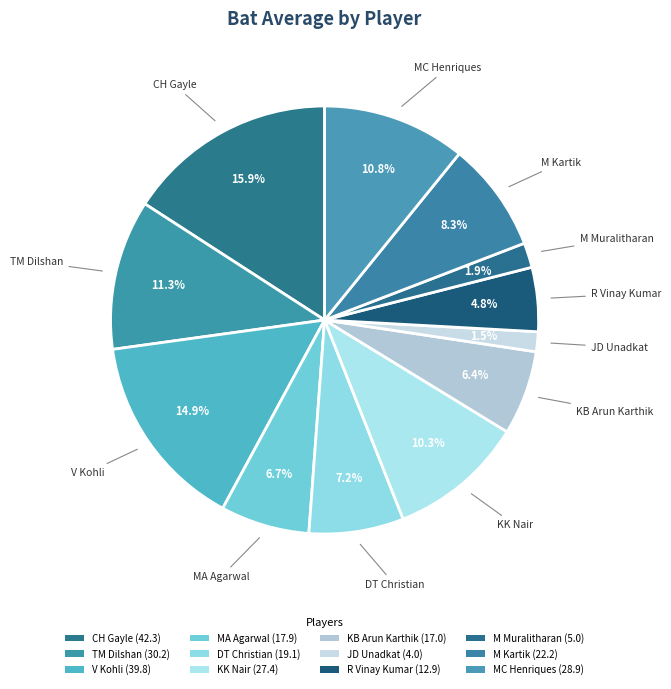

Count the number of slices in the pie.

12